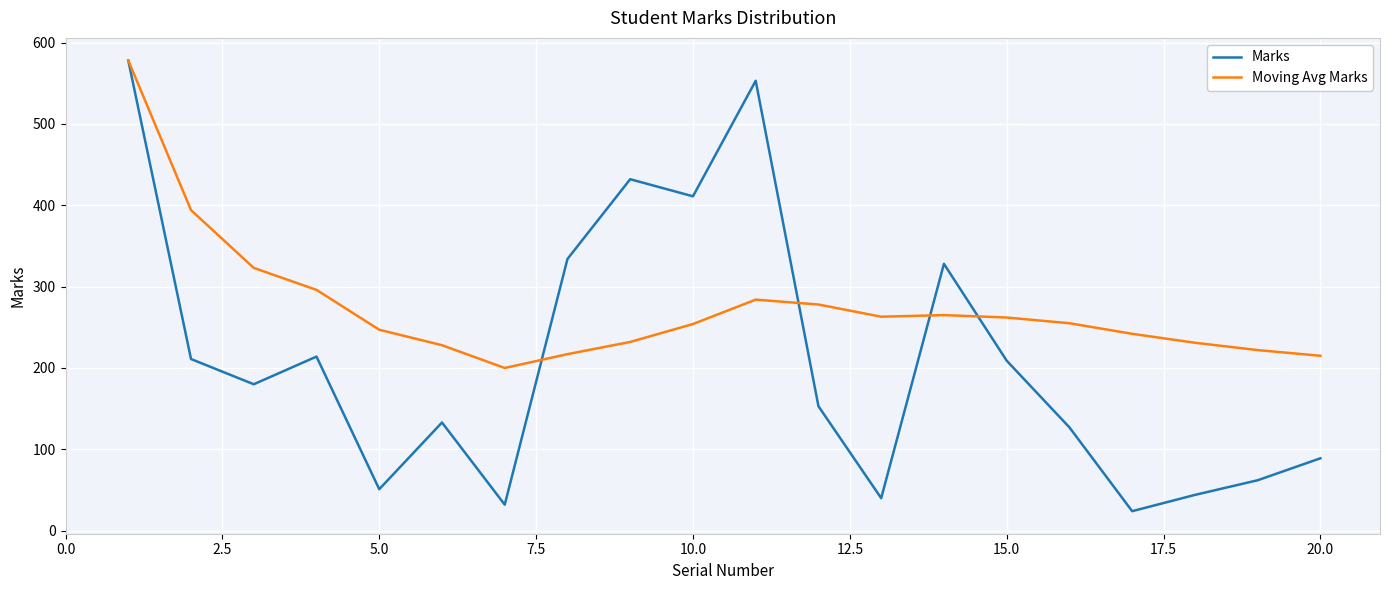

Which series has the widest spread of values?

Marks